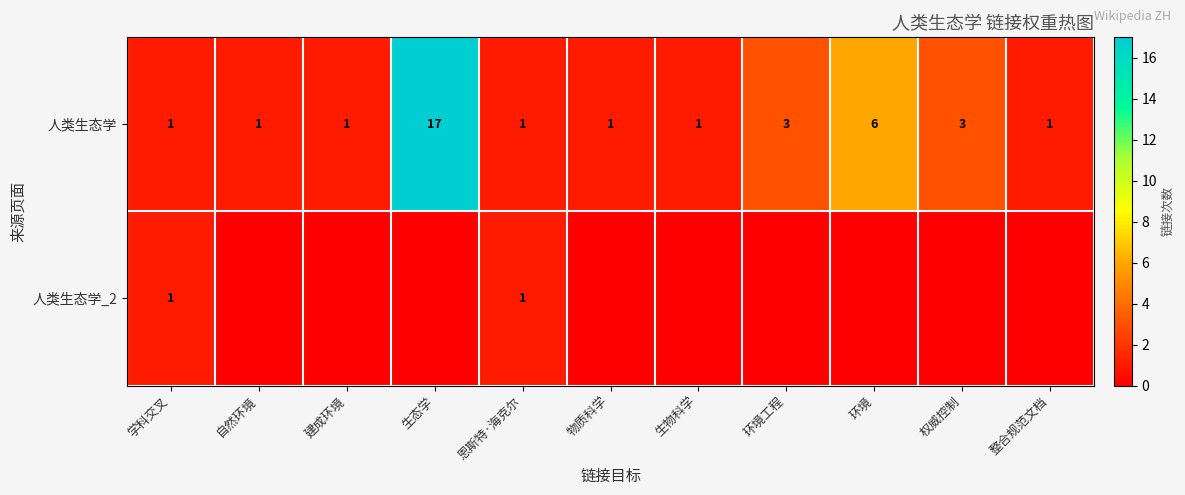

How many distinct data groups are displayed?

2